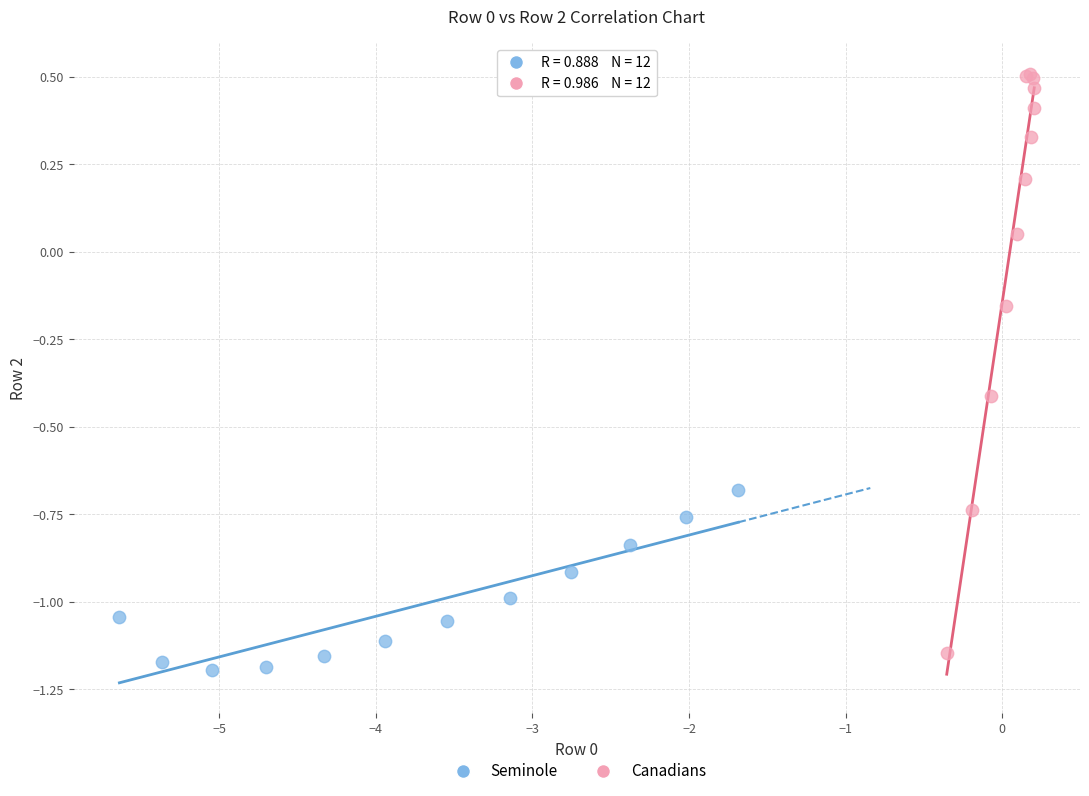

What are all the series names shown in the legend?

Seminole, Canadians